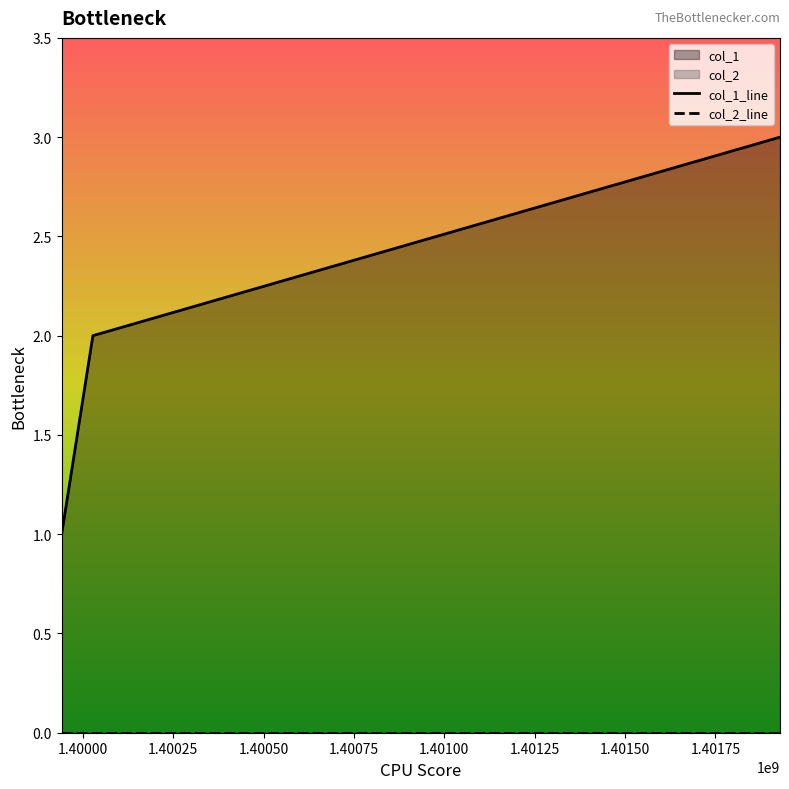

Between 1399941579 and 1400027984, which is larger?

1400027984